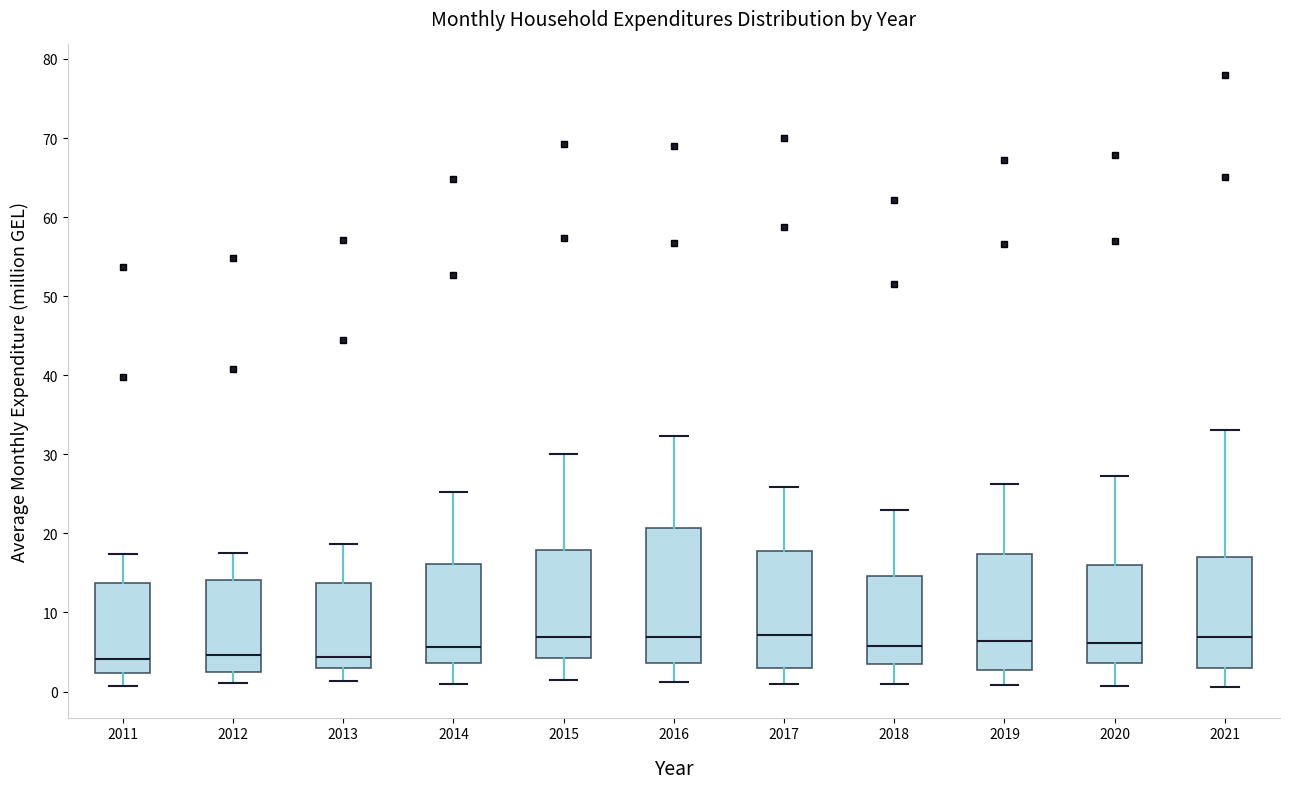

Reading left to right, transcribe this box plot: for each box, give where its median line is, the range the box spans, and where its two whiskers end, as read against the y-axis. The values are not printed on the chart, so give them approximately, as read against the axis.

2011: median 4, box 2 to 14, whiskers 1 to 17
2012: median 5, box 3 to 14, whiskers 1 to 18
2013: median 4, box 3 to 14, whiskers 1 to 19
2014: median 6, box 4 to 16, whiskers 1 to 25
2015: median 7, box 4 to 18, whiskers 1 to 30
2016: median 7, box 4 to 21, whiskers 1 to 32
2017: median 7, box 3 to 18, whiskers 1 to 26
2018: median 6, box 4 to 15, whiskers 1 to 23
2019: median 6, box 3 to 17, whiskers 1 to 26
2020: median 6, box 4 to 16, whiskers 1 to 27
2021: median 7, box 3 to 17, whiskers 1 to 33